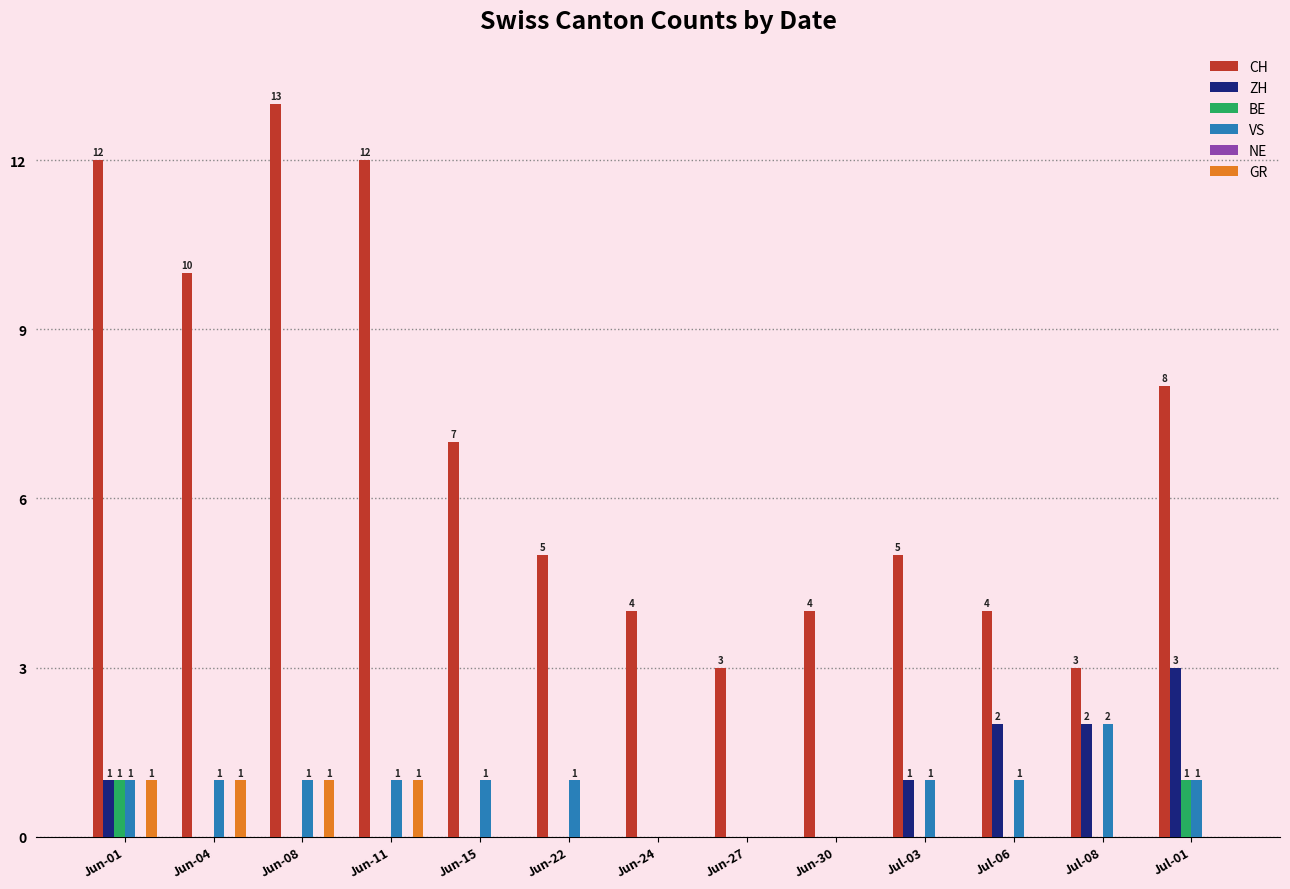

Is the value of ZH at Jul-06 greater than the value of GR at Jul-06?

Yes